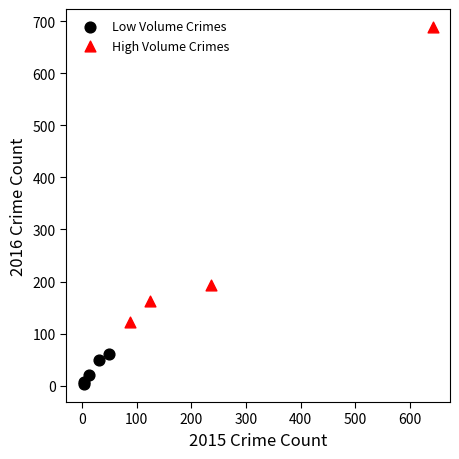

Which series reaches the minimum Y coordinate?

Low Volume Crimes